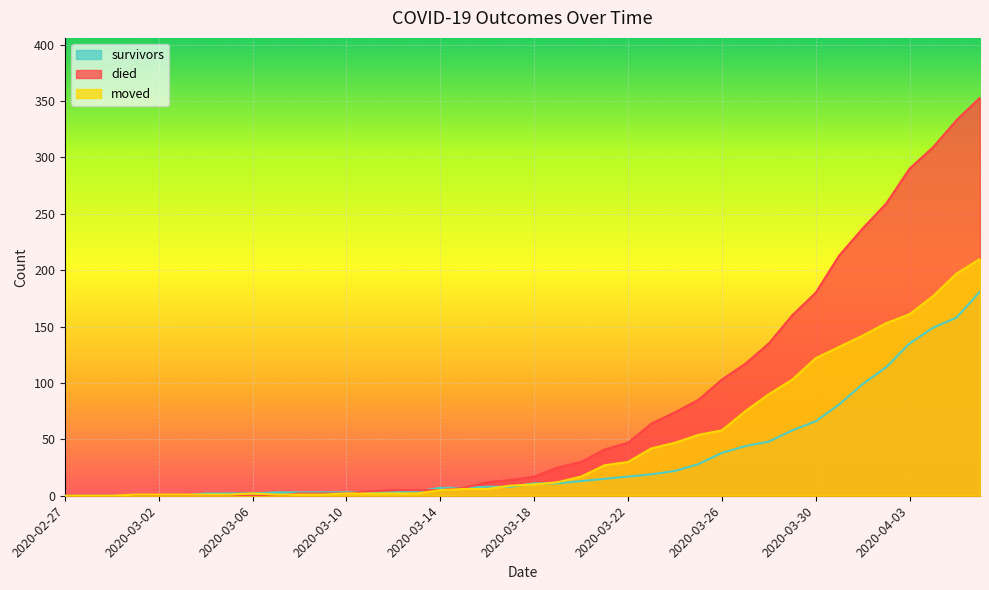

True or false: moved and died intersect in this chart.

True